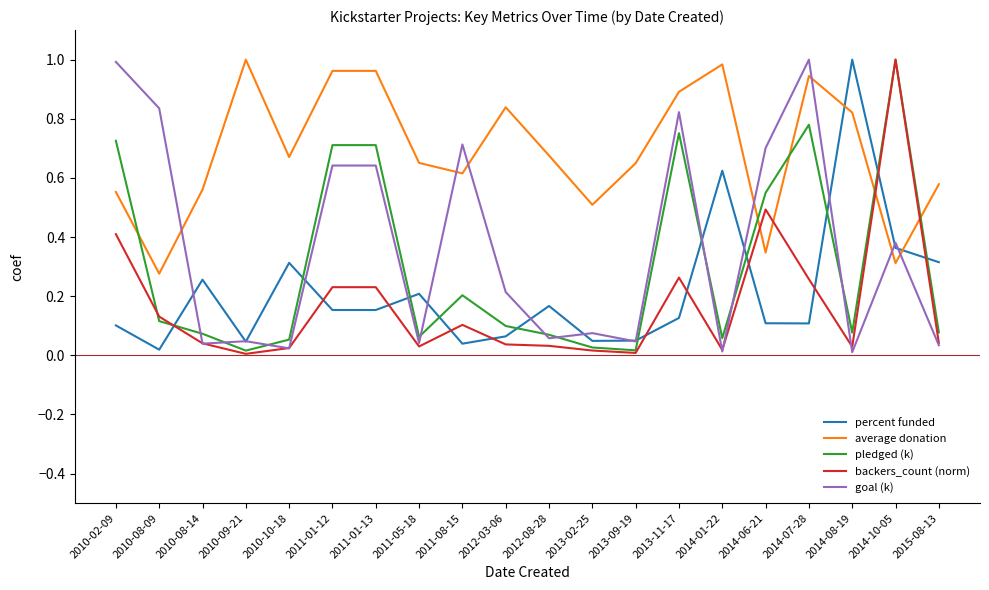

How many lines are shown in the chart?

5